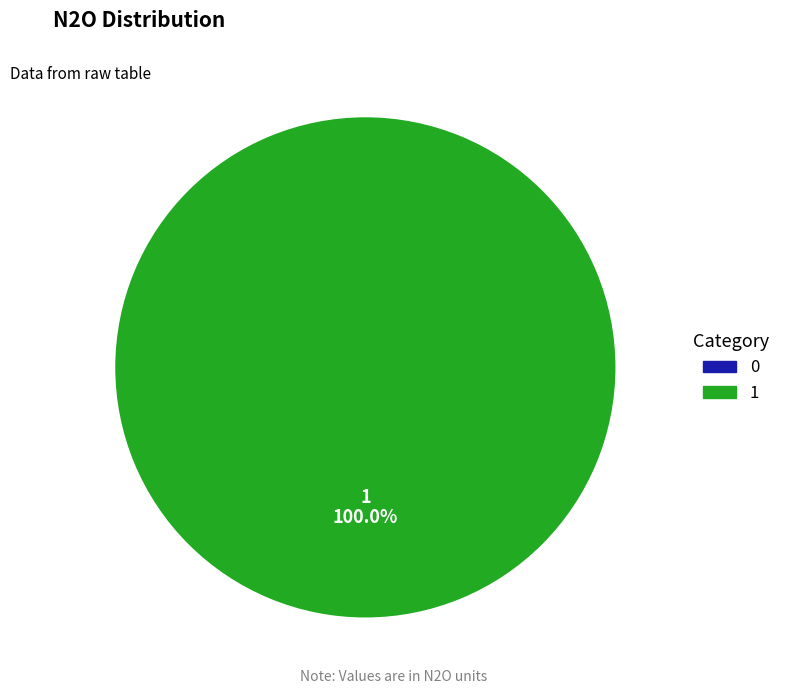

What is the majority slice?

1